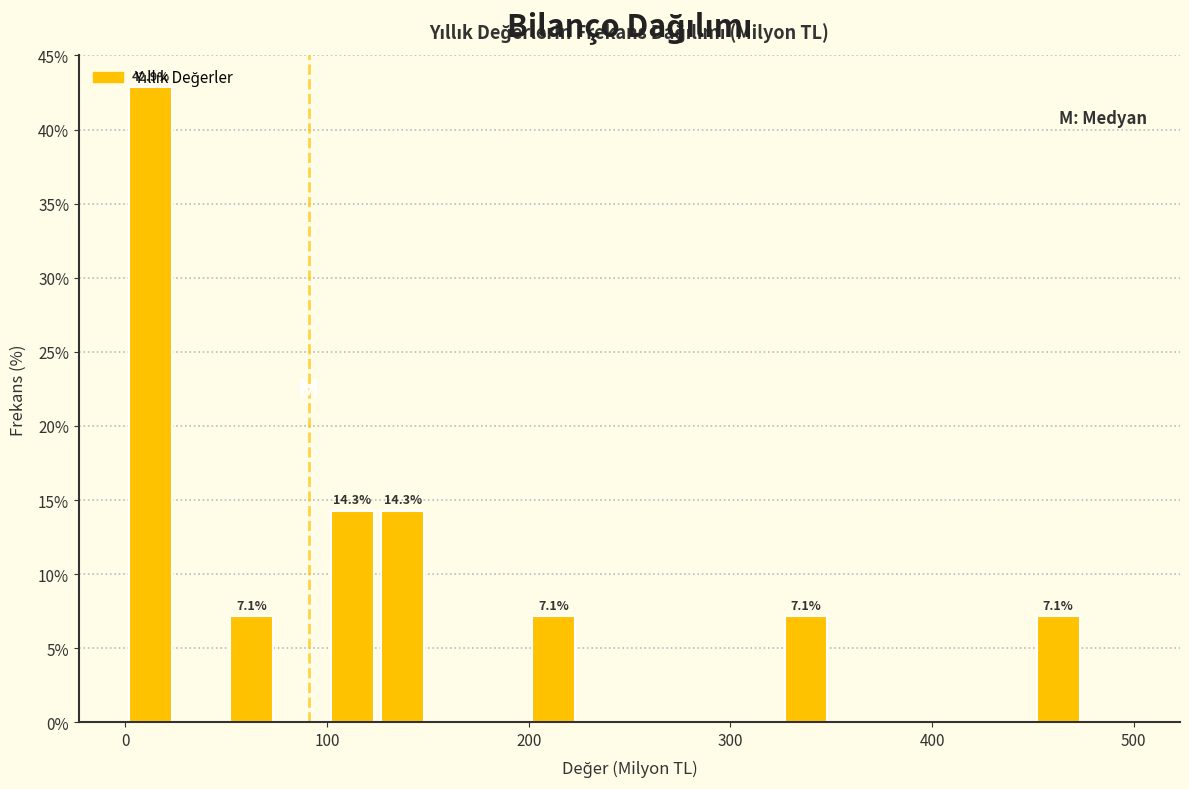

Read against the x-axis, roughly where is the centre of the tallest bar?

10